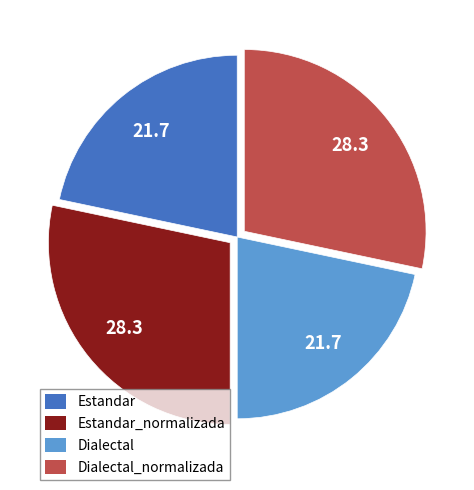

Combined, do Estandar and Dialectal account for over 50%?

No